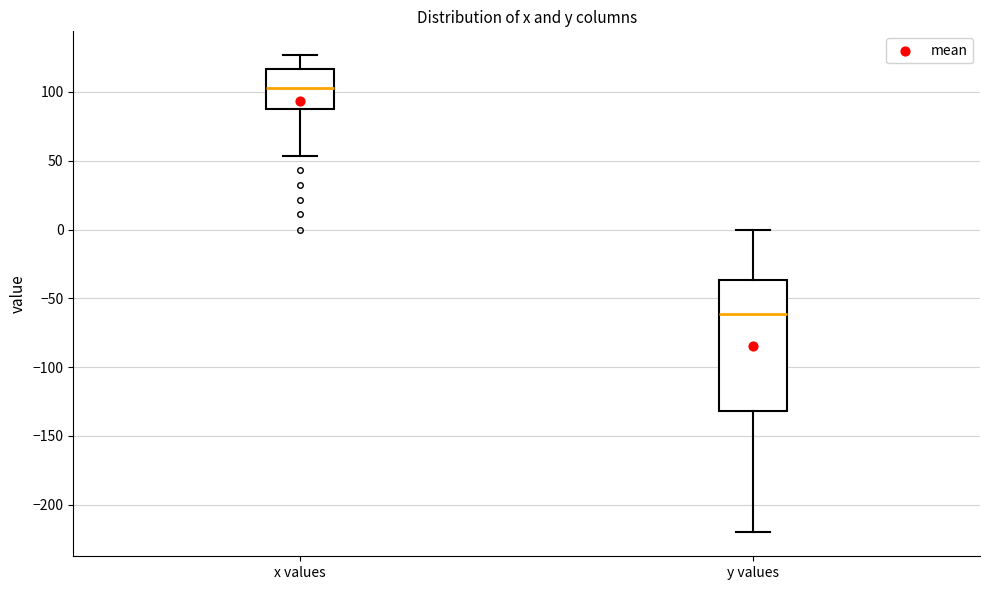

Reading left to right, read every box against the y-axis: the position of its median line, the range the box covers, and the ends of its whiskers. The values are not printed on the chart, so give them approximately, as read against the axis.

x values: median 105, box 90 to 115, whiskers 55 to 125
y values: median -60, box -130 to -35, whiskers -220 to 0